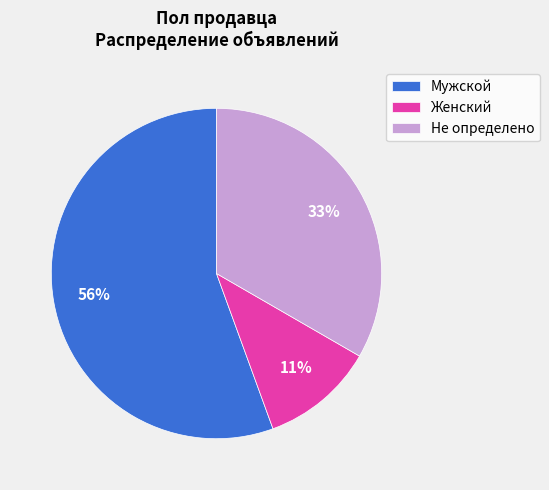

Which has a higher value, Не определено or Мужской?

Мужской